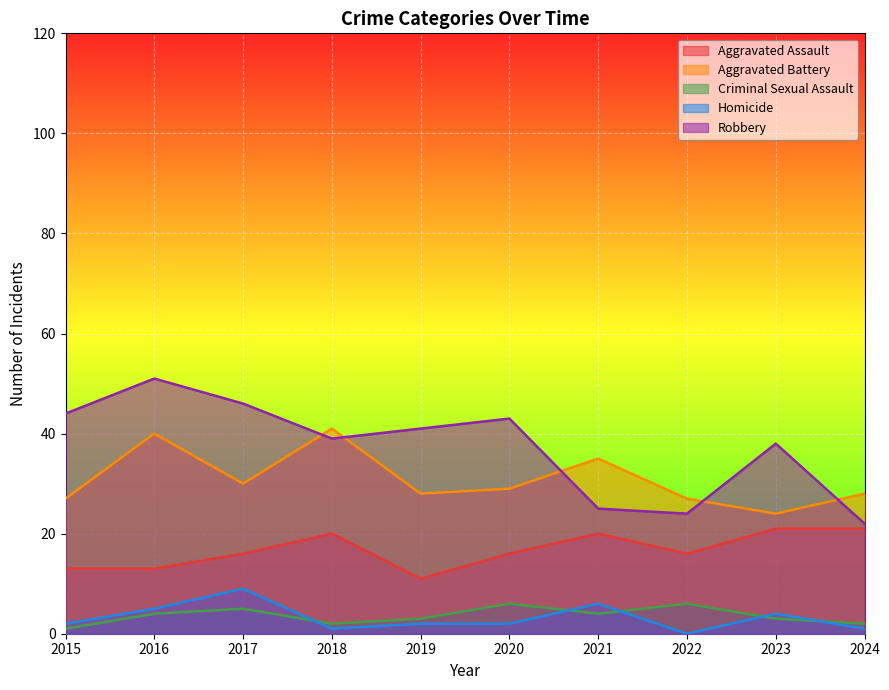

Where is Homicide nearest to the value 4?

2023